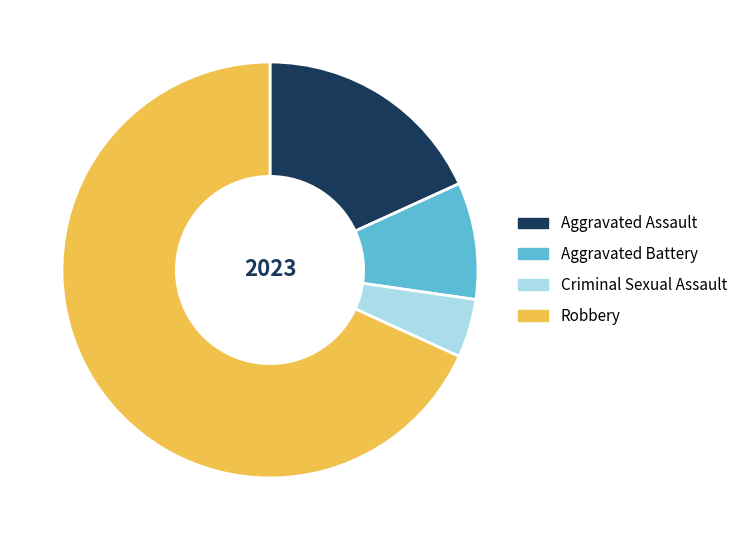

Between Aggravated Assault and Robbery, which is larger?

Robbery